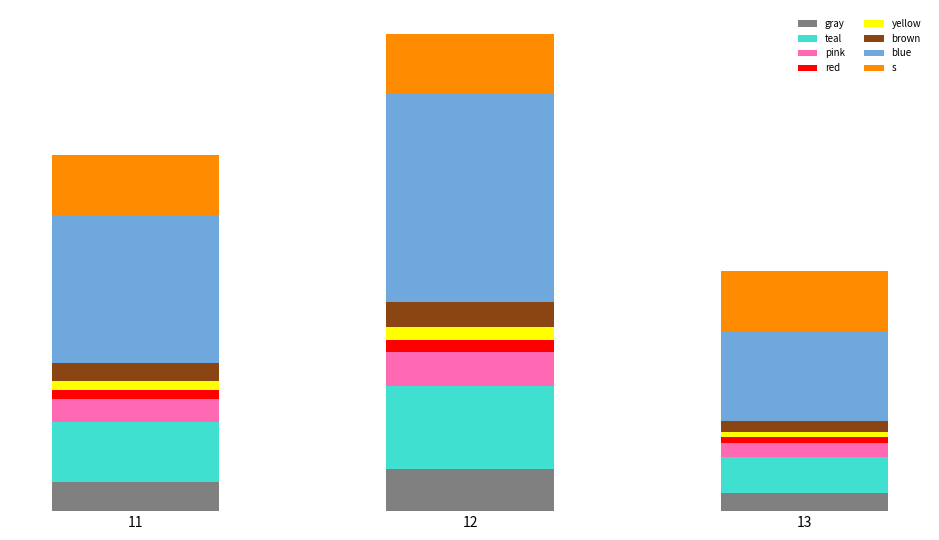

Does the chart contain any negative values?

No